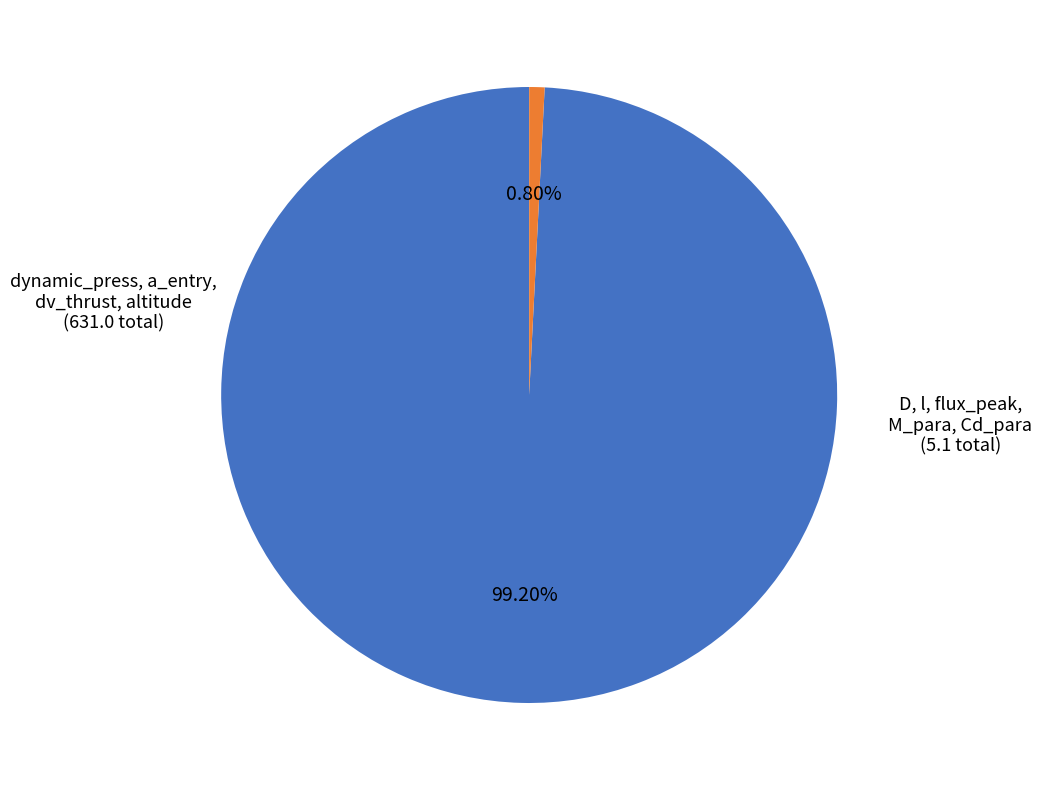

Does any single category account for the majority?

Yes